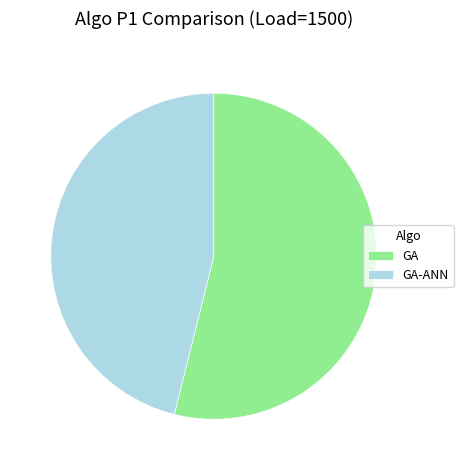

Combined, do GA and GA-ANN account for over 50%?

Yes